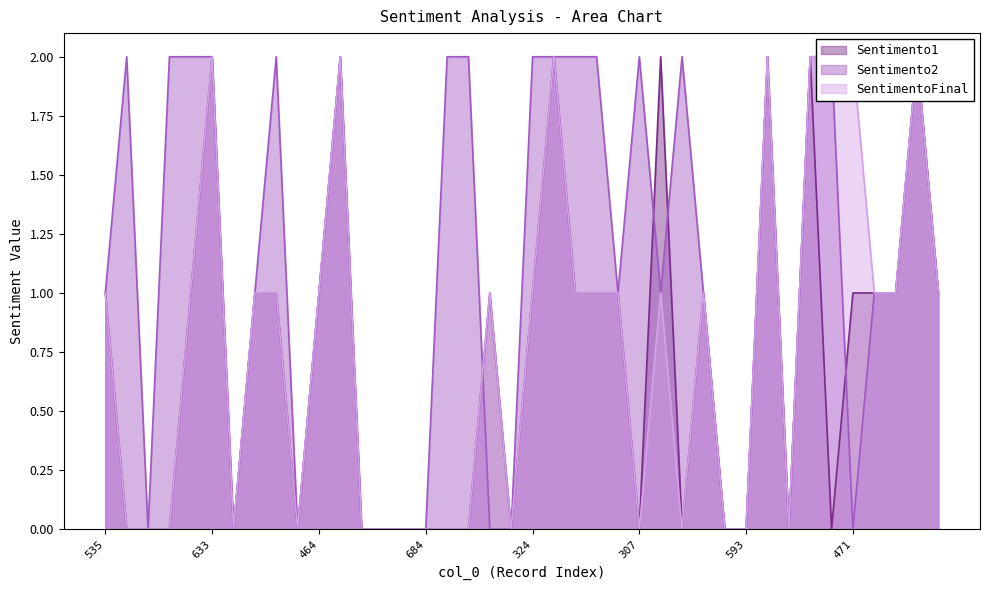

What is the value of the Sentimento2 point at the 25th from the left?

1